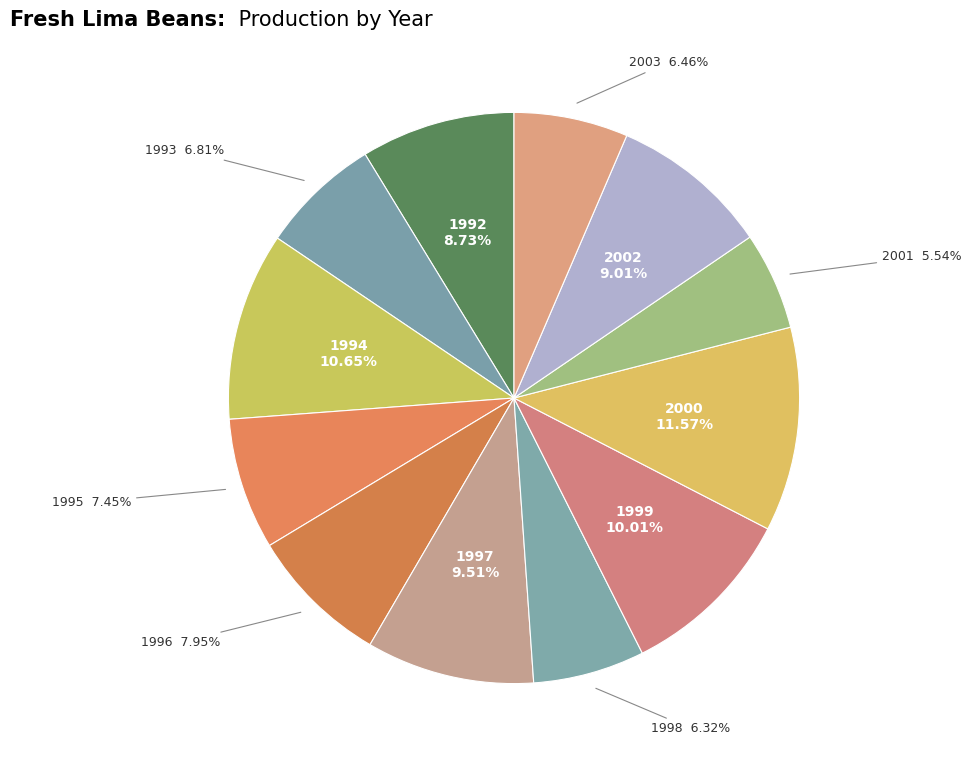

How many segments does this pie chart have?

12